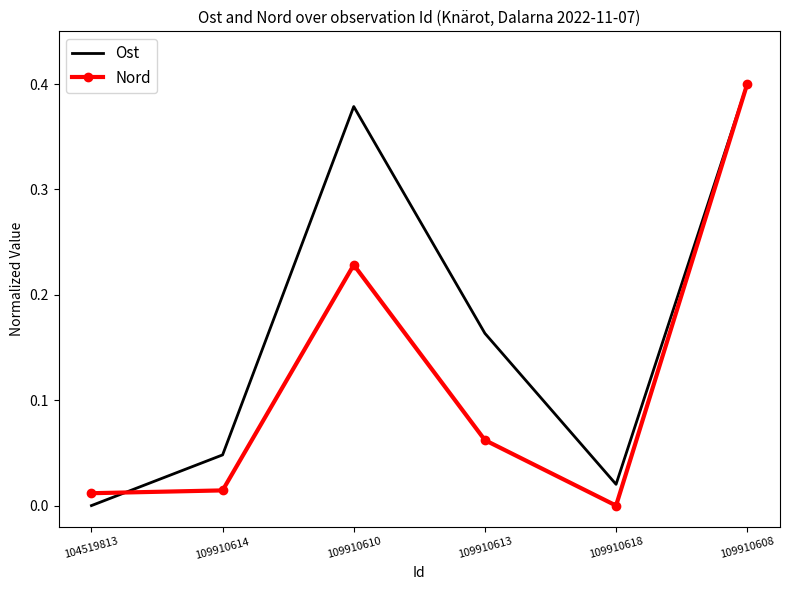

Rank the categories by Ost value from lowest to highest.

104519813, 109910618, 109910614, 109910613, 109910610, 109910608